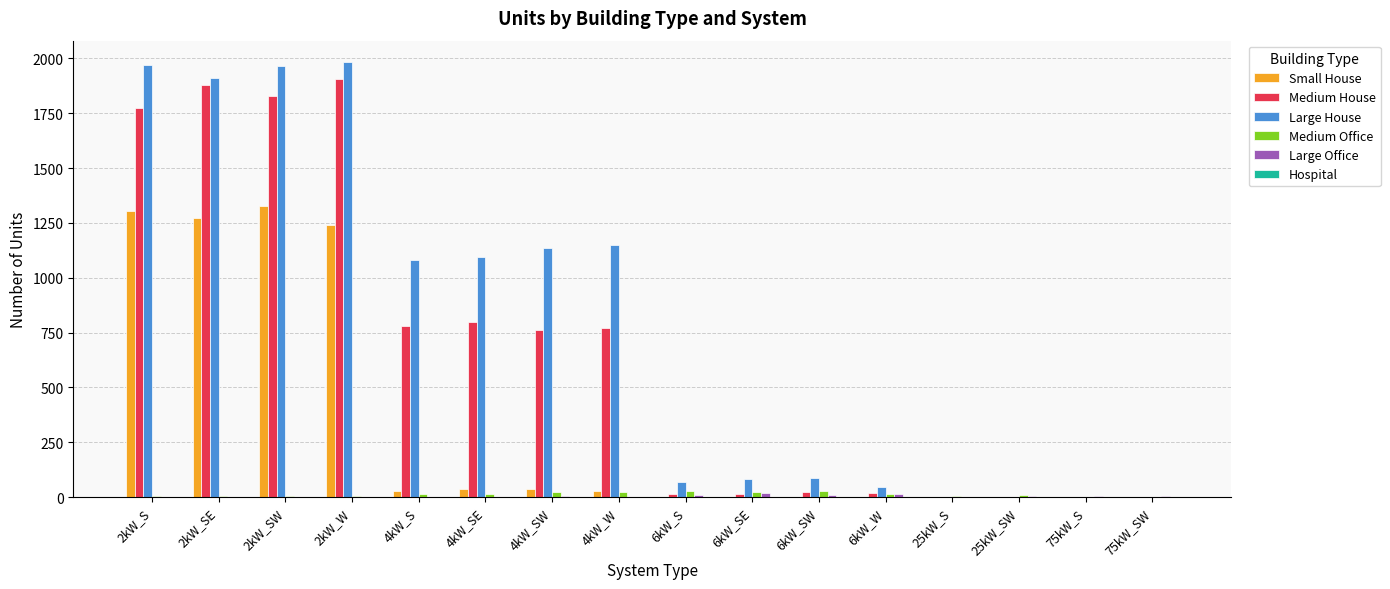

Between 2kW_W and 25kW_SW, which series saw the biggest shift?

Large House